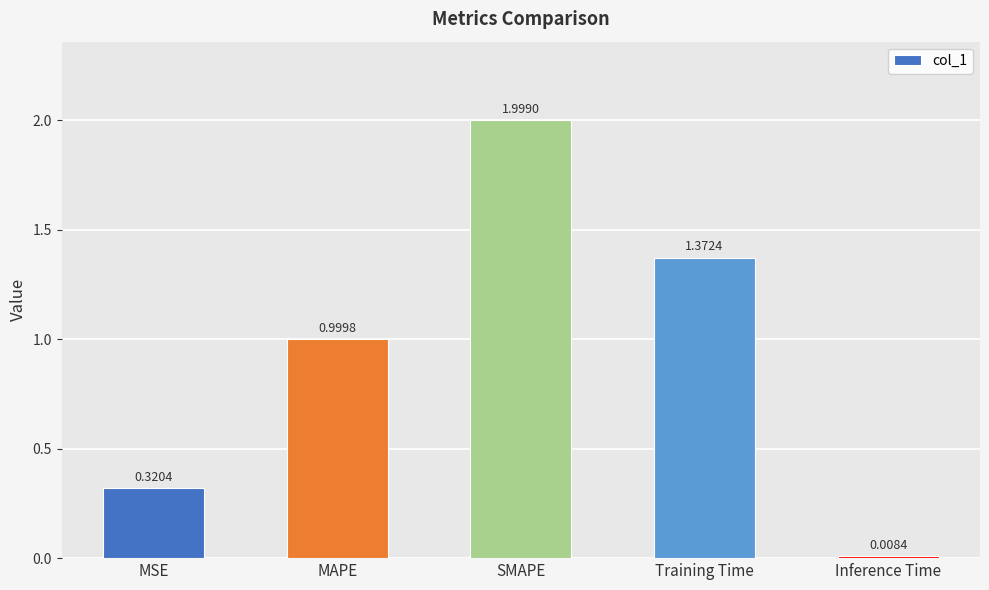

What is the difference between the values at SMAPE and Inference Time?

2.0